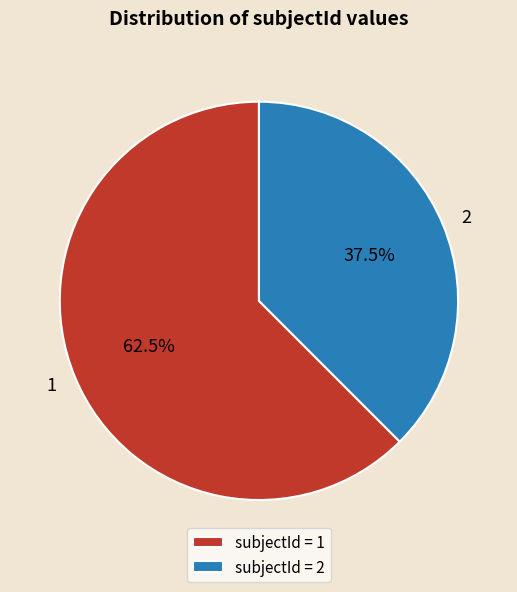

Between 2 and 1, which is larger?

1